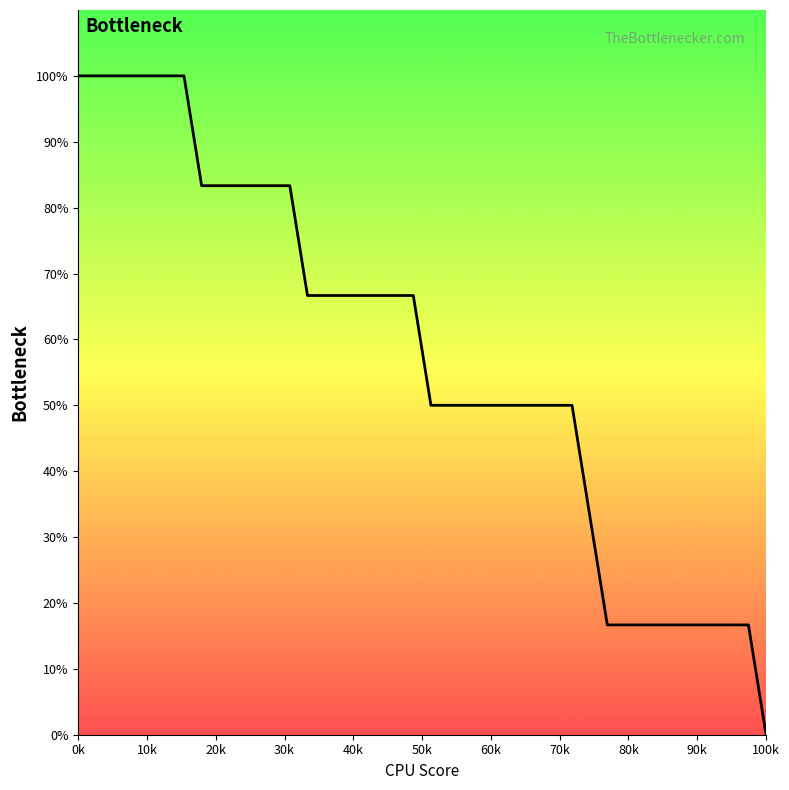

What is the sum of all values?

2300.0